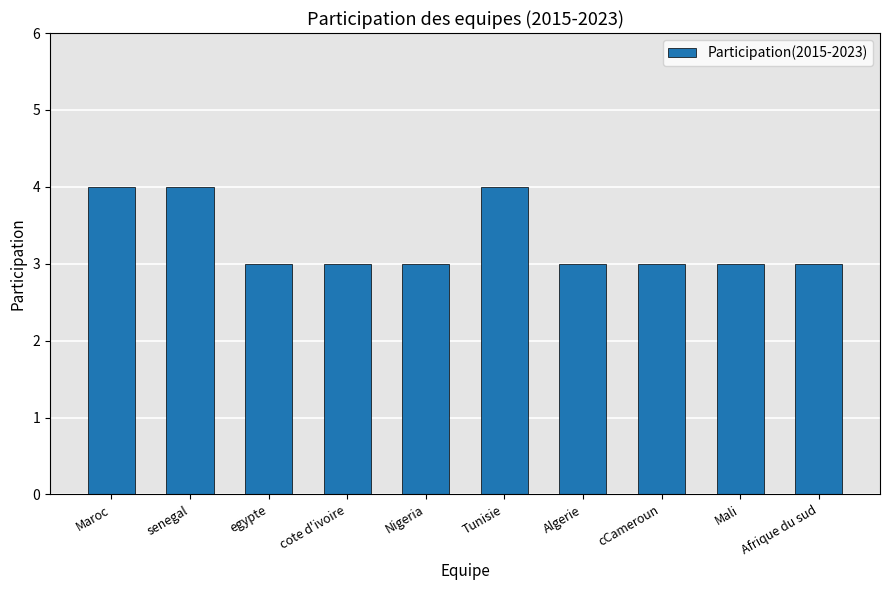

Reading left to right, what are all the values shown in this chart?

Maroc=4	senegal=4	egypte=3	cote d'ivoire=3	Nigeria=3	Tunisie=4	Algerie=3	cCameroun=3	Mali=3	Afrique du sud=3